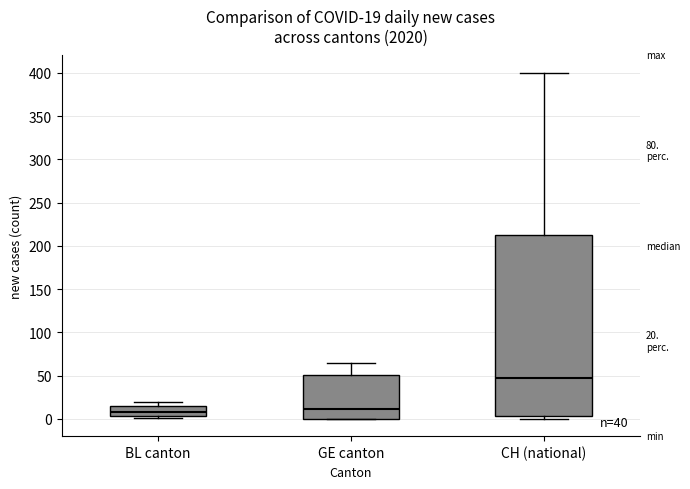

Which box has the highest median line?

CH (national)